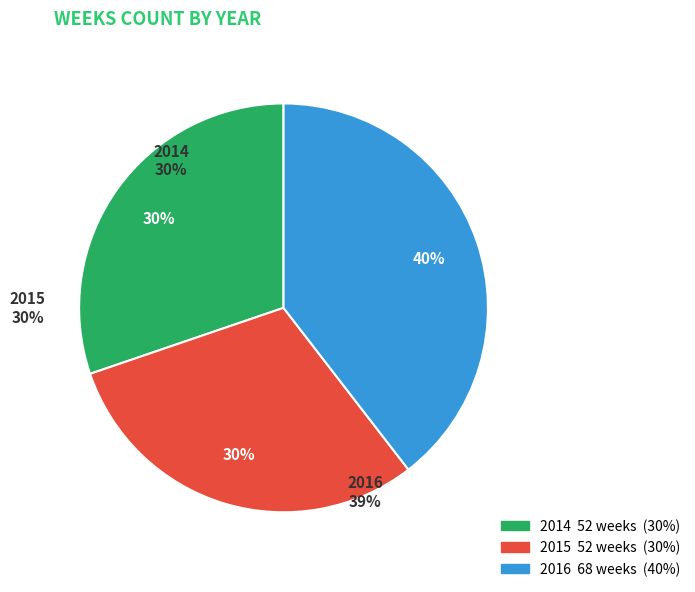

What percentage is the 2014 slice, to the nearest percent?

30%